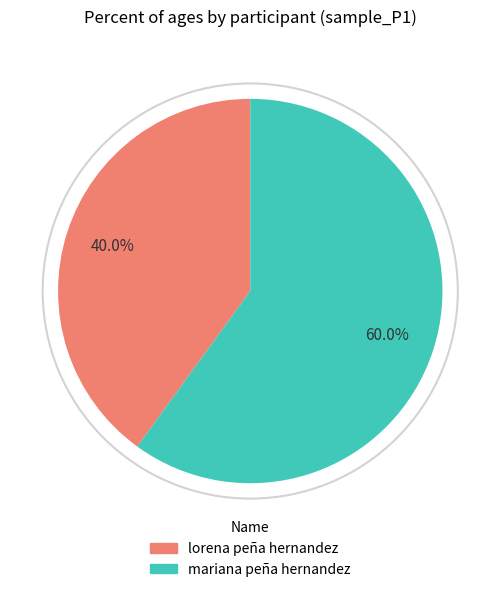

Count the number of slices in the pie.

2